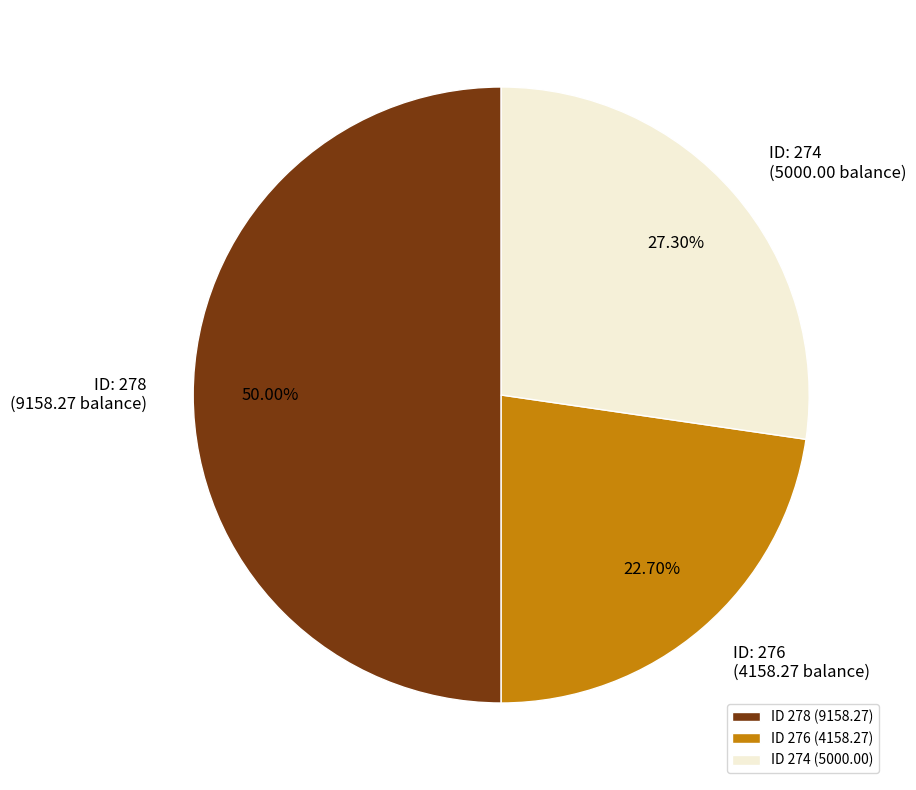

Rank the categories by value from lowest to highest.

ID 276 (4158.27), ID 274 (5000.00), ID 278 (9158.27)